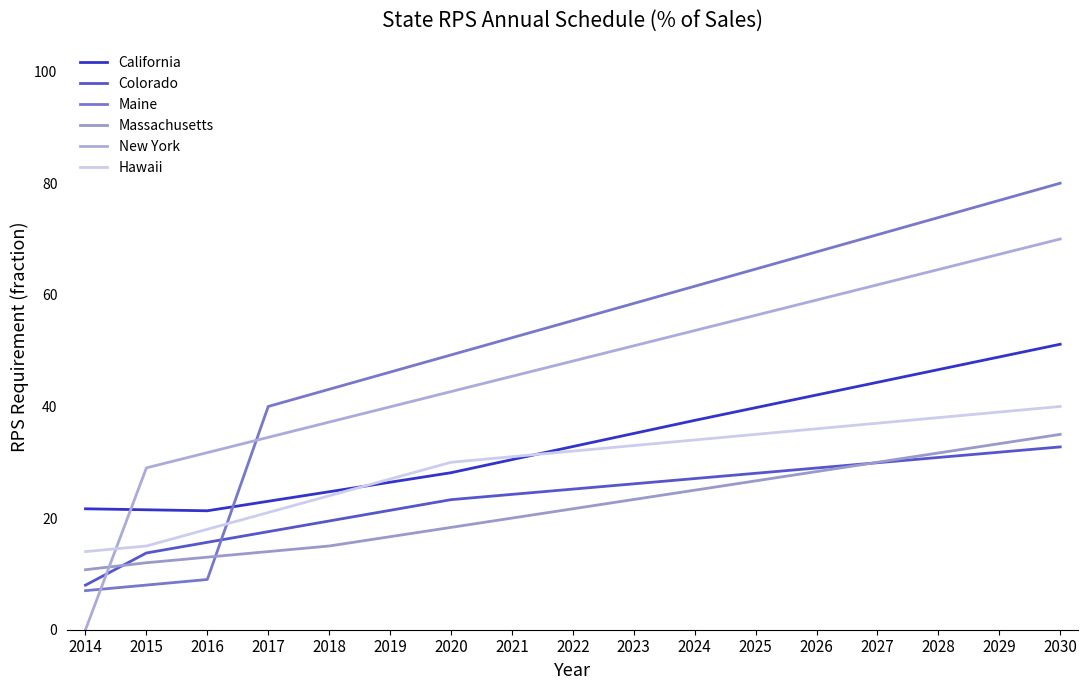

What is the maximum value for New York?

70.0